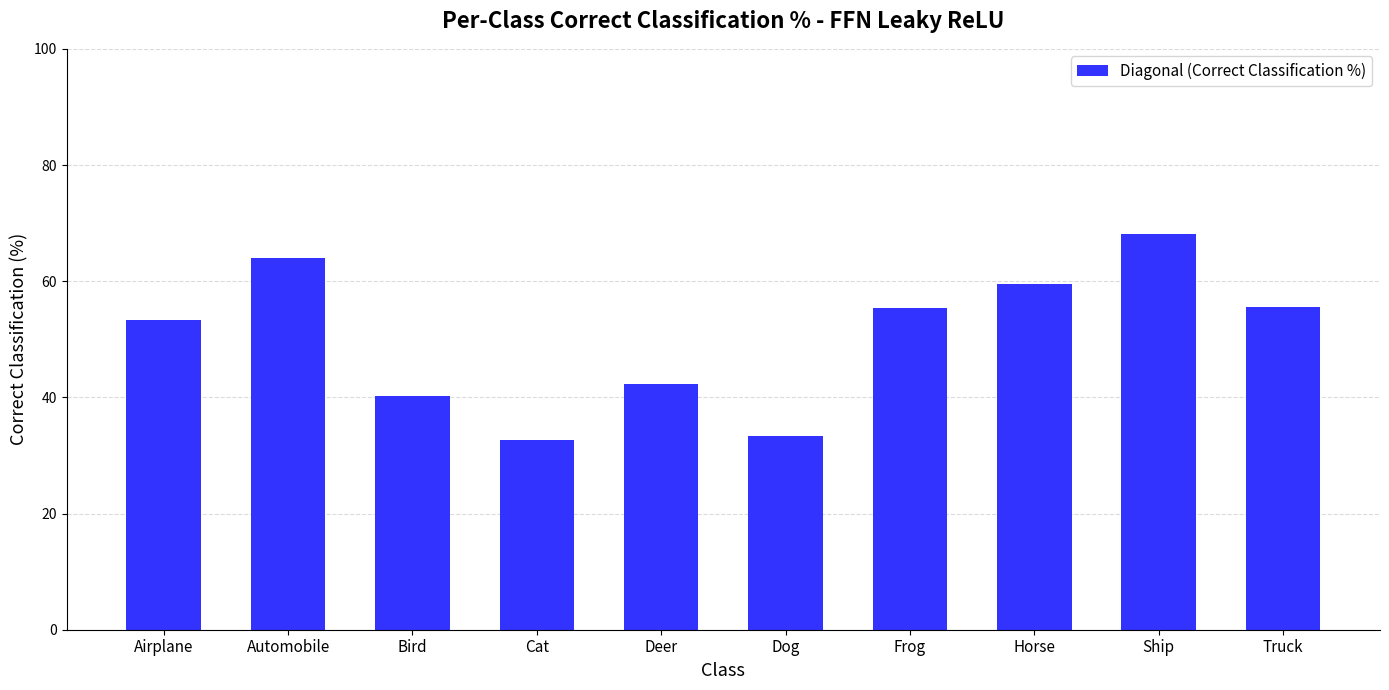

What is the sum of the values at Airplane and Dog?

86.7